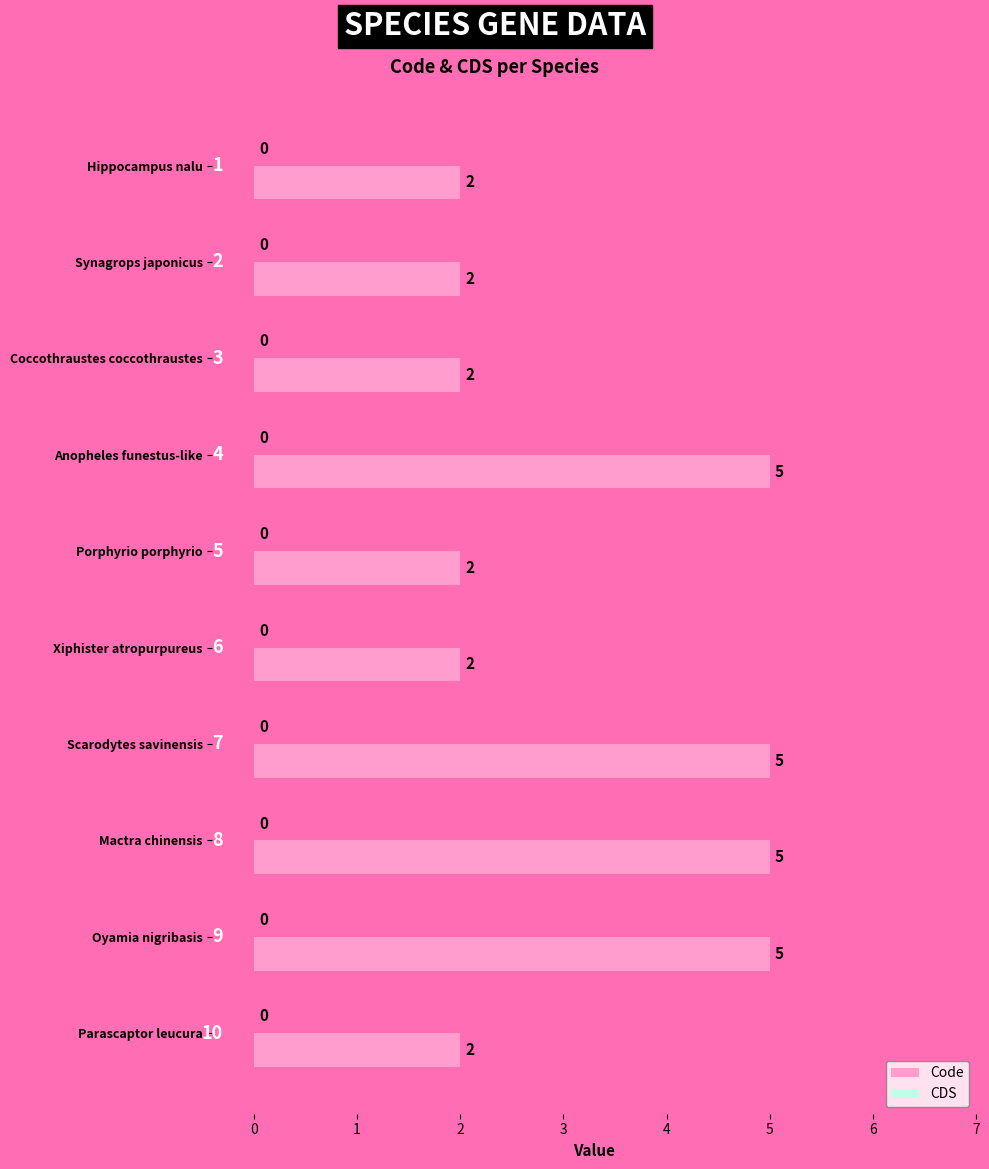

How many bars are there in total?

10